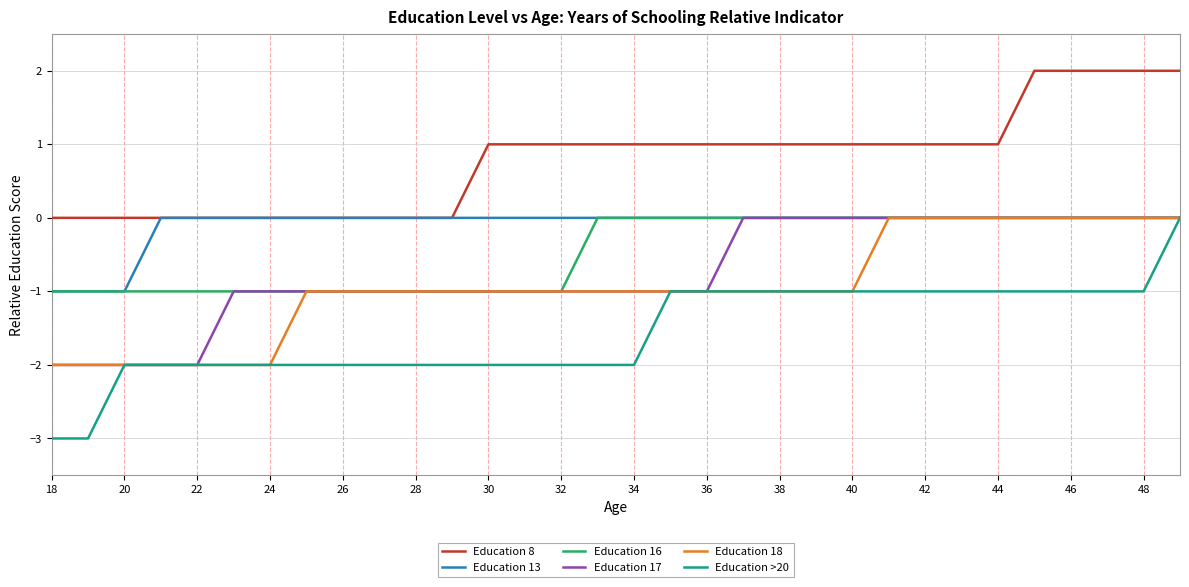

Which series has the widest spread of values?

Education >20